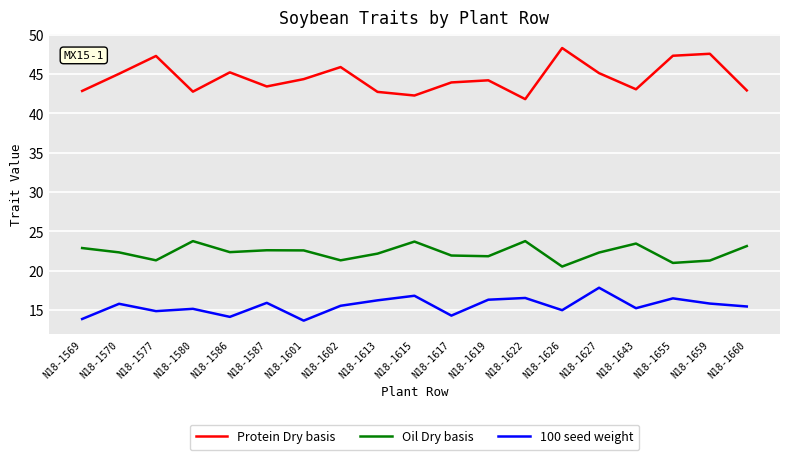

At which label does 100 seed weight first exceed 15?

N18-1570